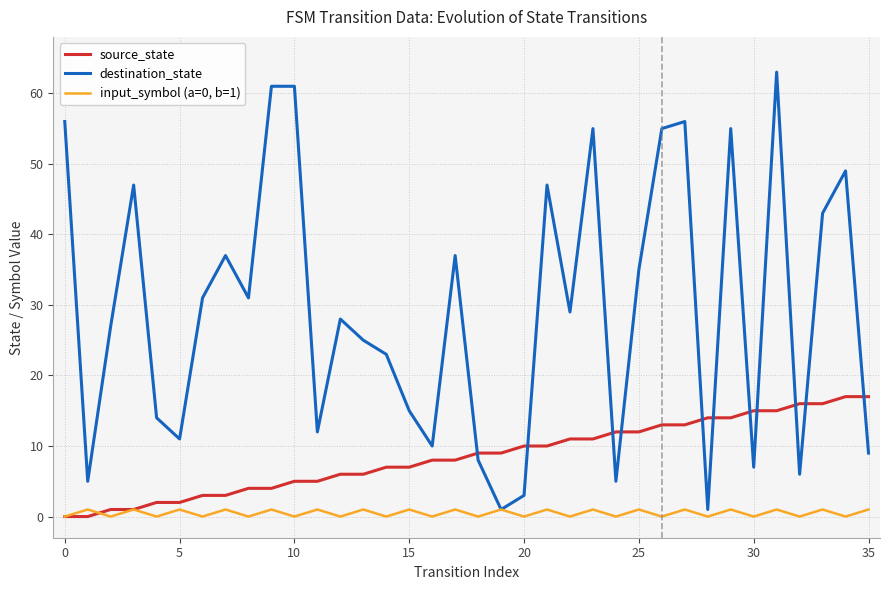

List the series in order of their overall mean, highest first.

destination_state, source_state, input_symbol (a=0, b=1)